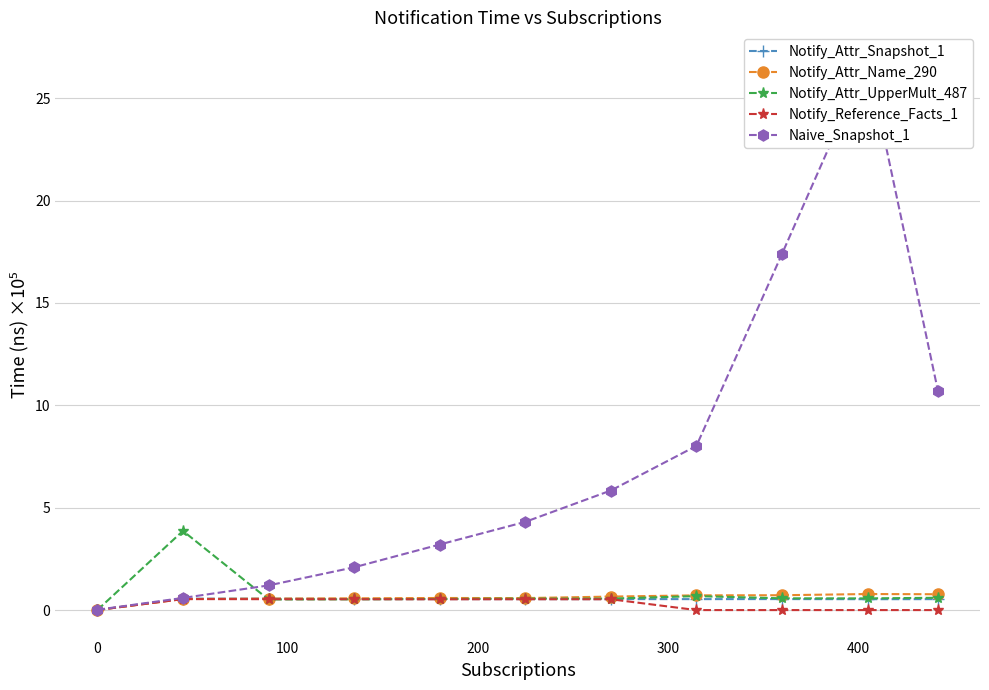

True or false: Notify_Attr_UpperMult_487 and Notify_Attr_Snapshot_1 intersect in this chart.

True